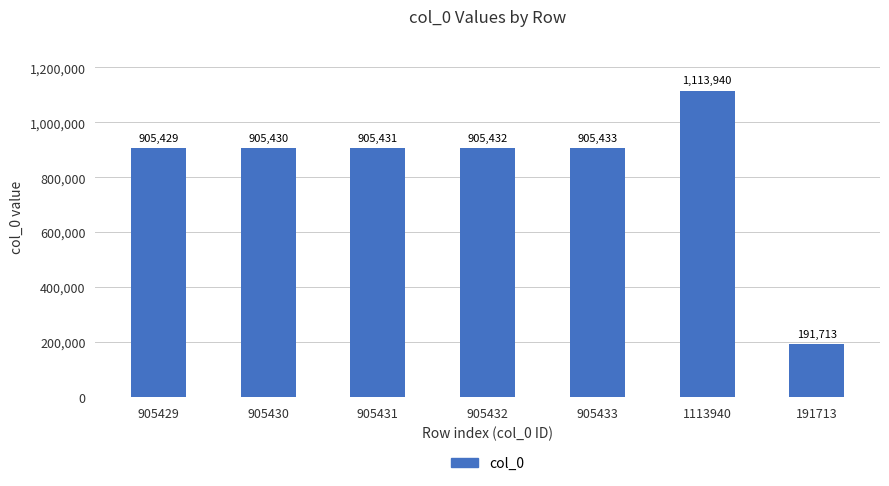

The value at 905432 is 183274. True or false?

False